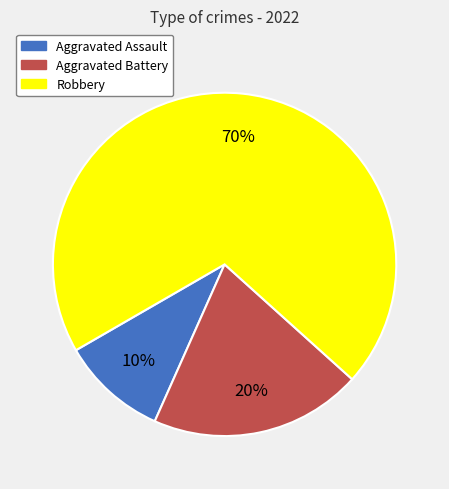

To the nearest percent, what portion does Aggravated Battery represent?

20%